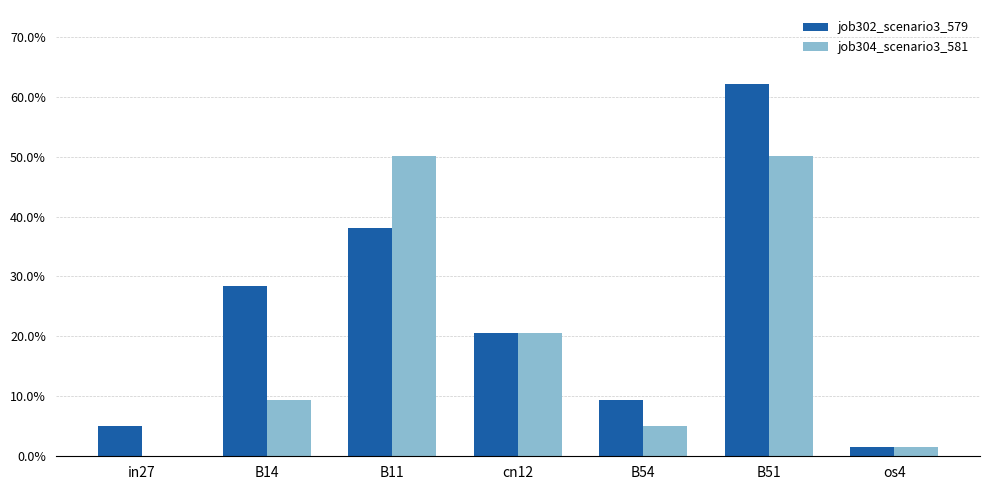

What is the label of the 6th bar from the left?

B51